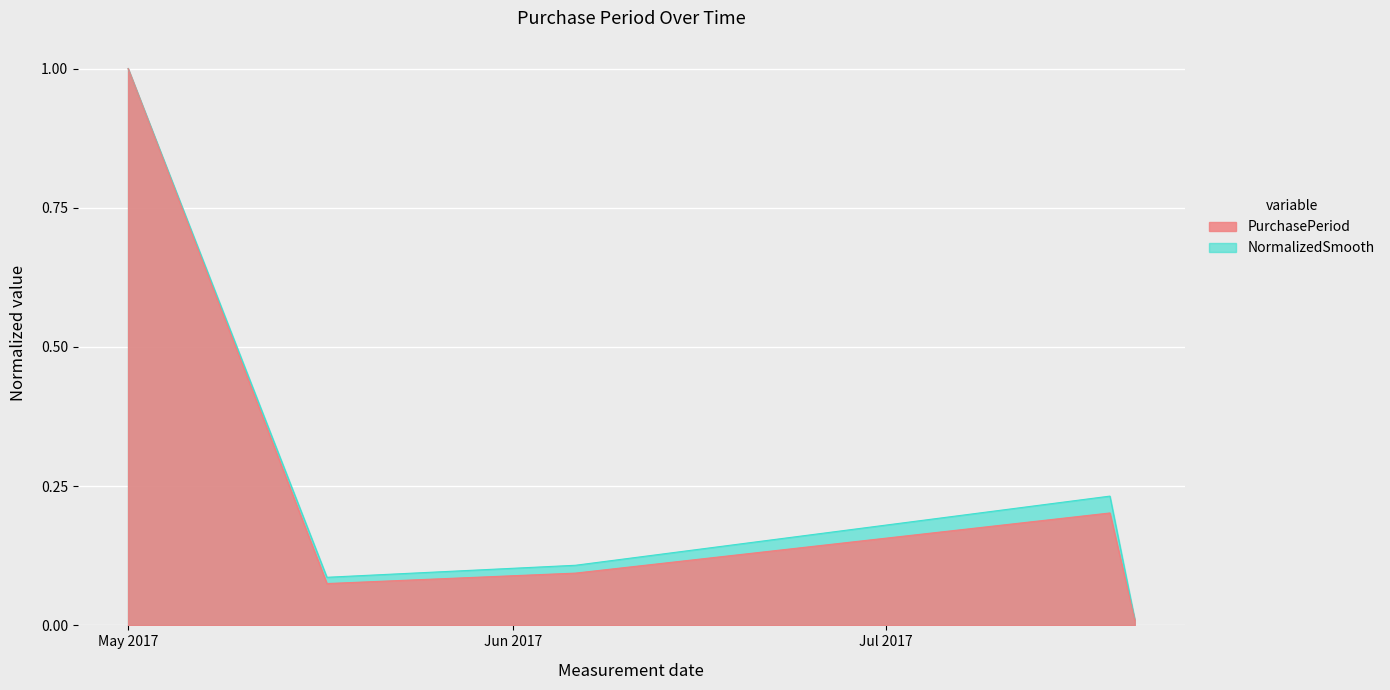

How many lines are shown in the chart?

2